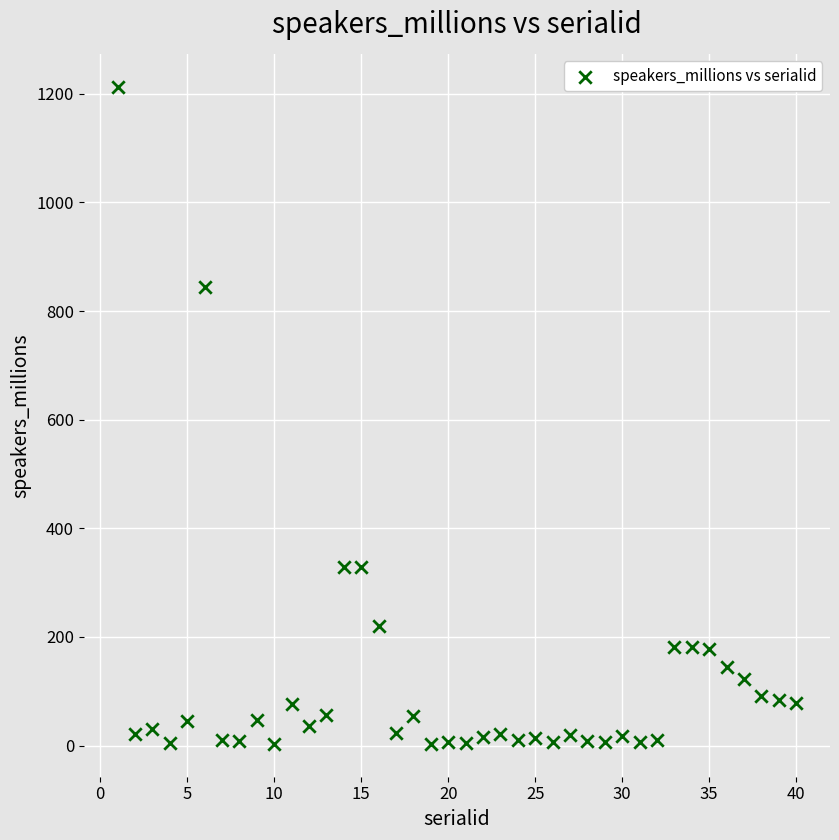

What Y value in the scatter plot is closest to 608?

845.0